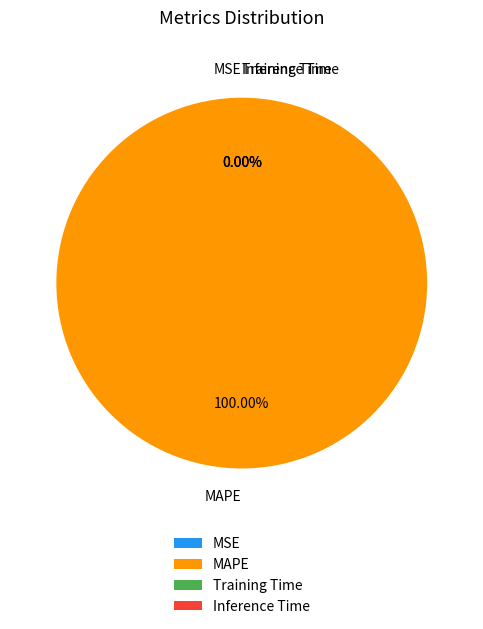

What is the smallest slice in the pie chart?

MSE